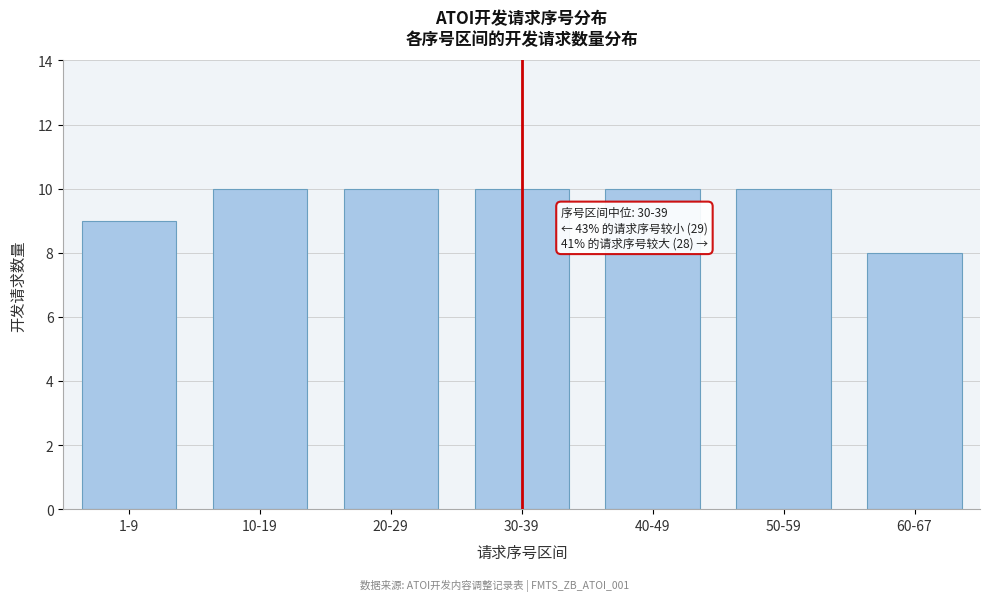

Reading right to left, transcribe all the data shown in this chart.

60-67=8	50-59=10	40-49=10	30-39=10	20-29=10	10-19=10	1-9=9